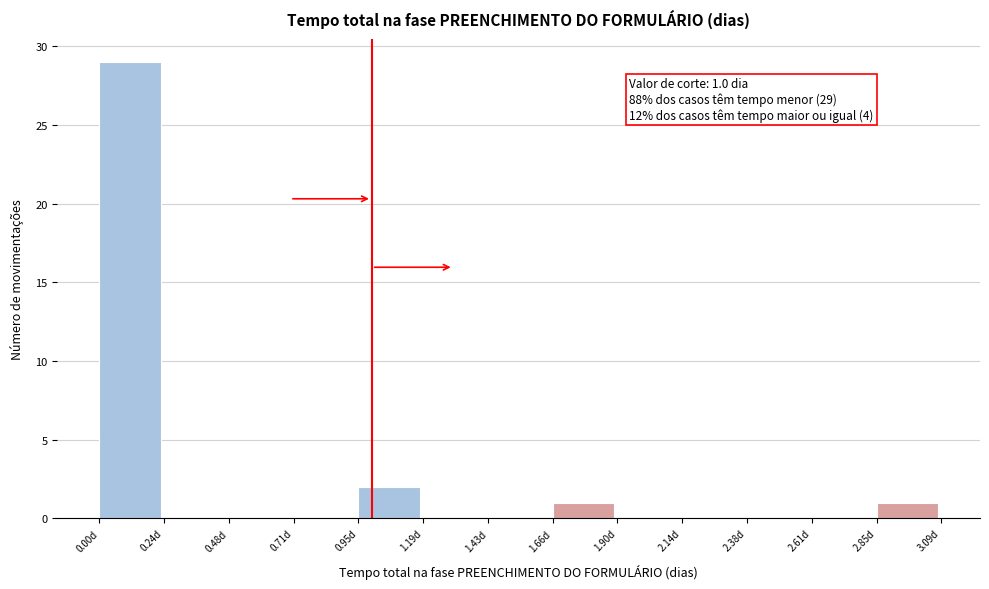

Which range on the x-axis has the tallest bar?

0.00 to 0.25